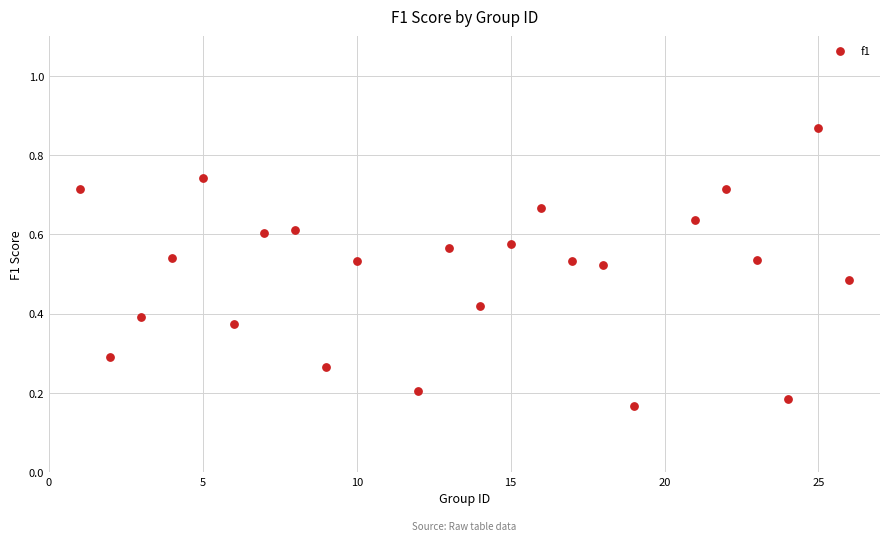

What is the range of X values (max minus min)?

25.0